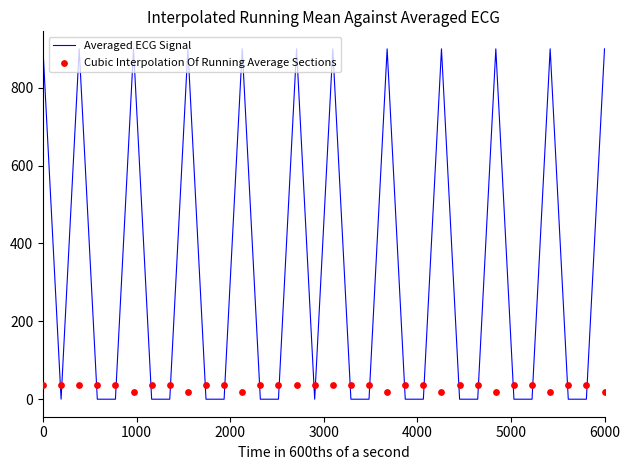

What is the maximum value for Averaged ECG Signal?

900